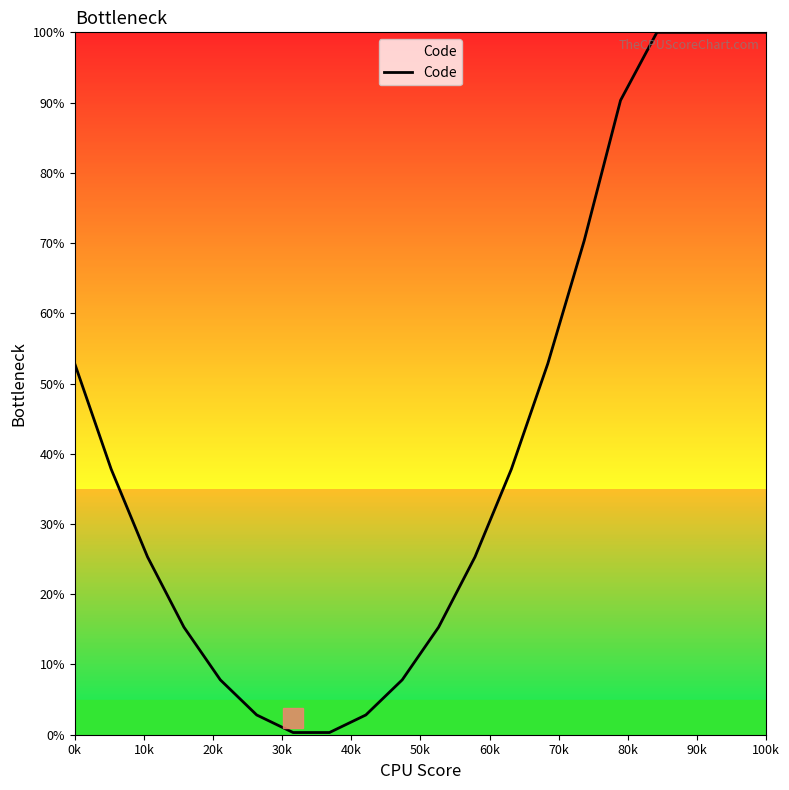

What is the maximum value shown in the chart?

100.0